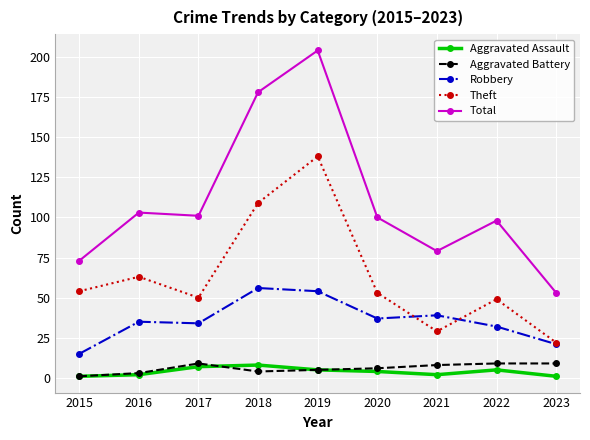

Which series changed the most between 2015 and 2023?

Theft